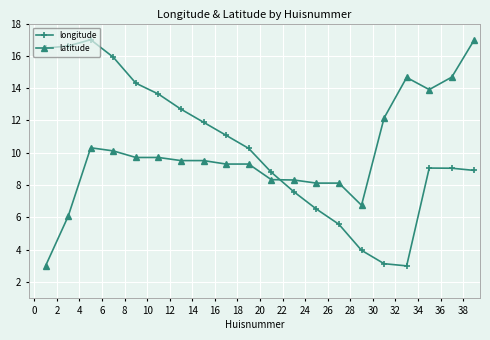

What is the average value of the latitude series?

9.9